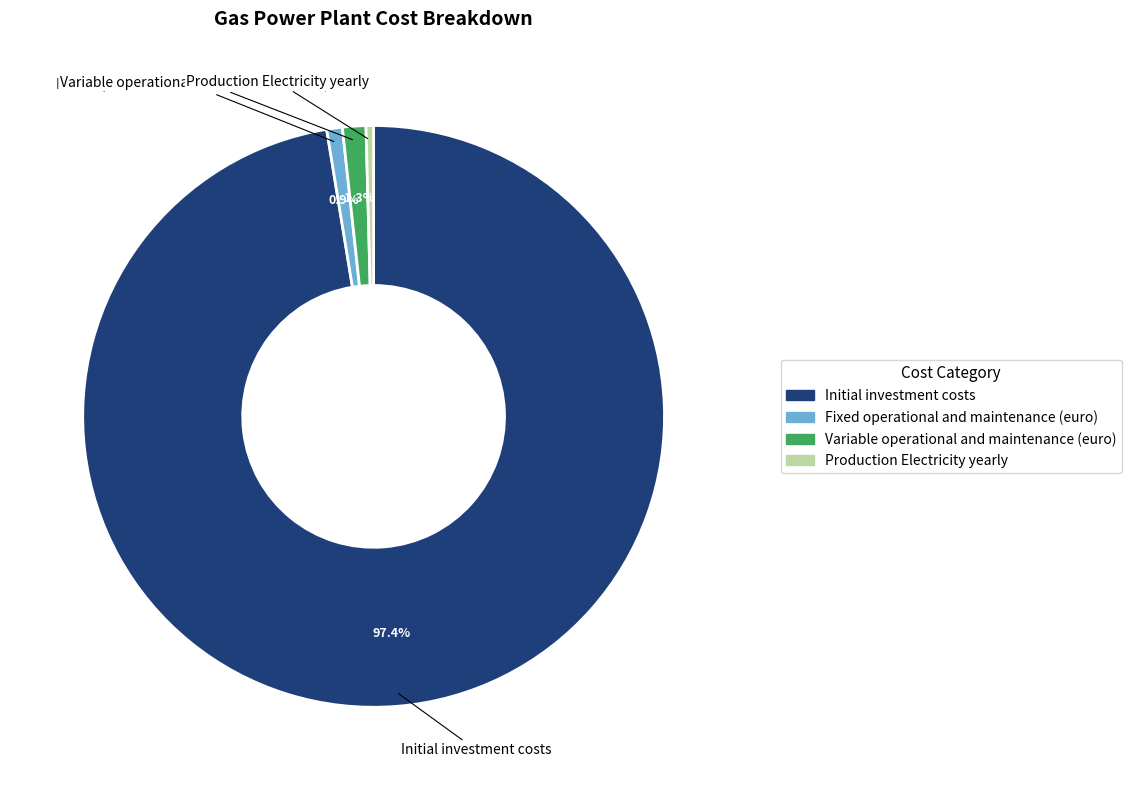

Which has a higher value, Variable operational and maintenance (euro) or Production Electricity yearly?

Variable operational and maintenance (euro)